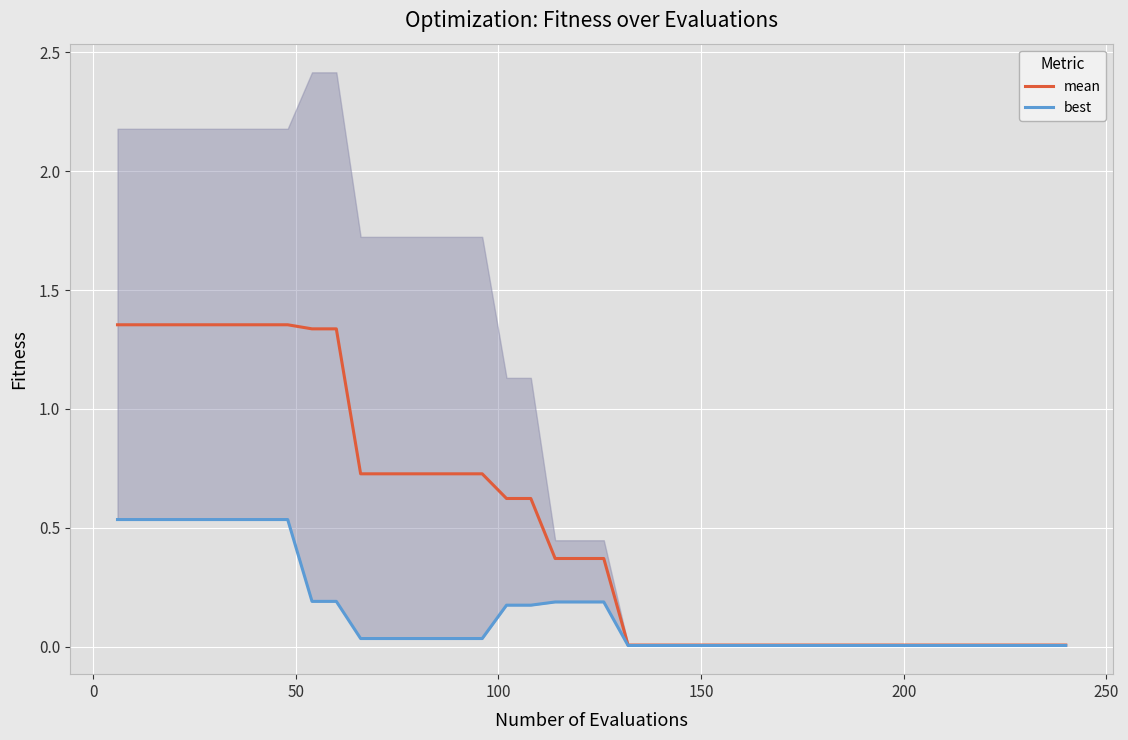

Is the value of best at −50 greater than the value of mean at 300?

No